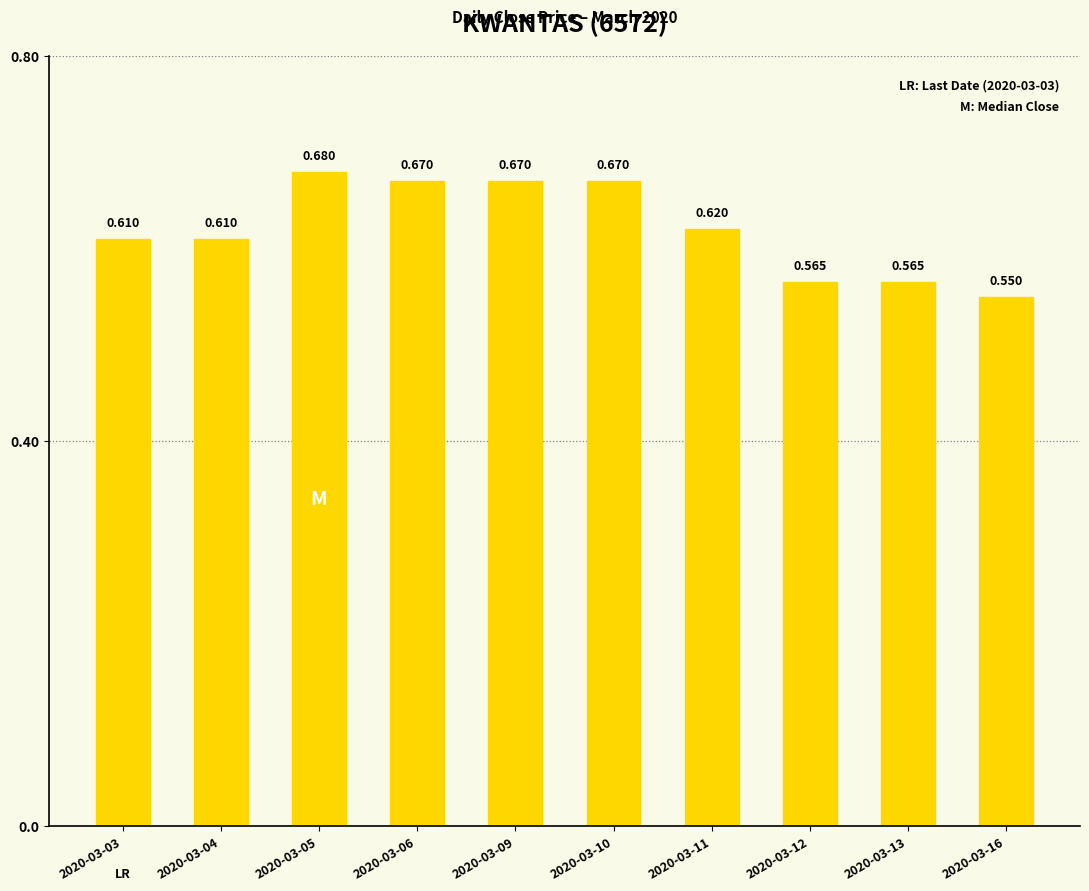

Reading left to right, what are all the values shown in this chart?

0.6	0.6	0.7	0.7	0.7	0.7	0.6	0.6	0.6	0.6